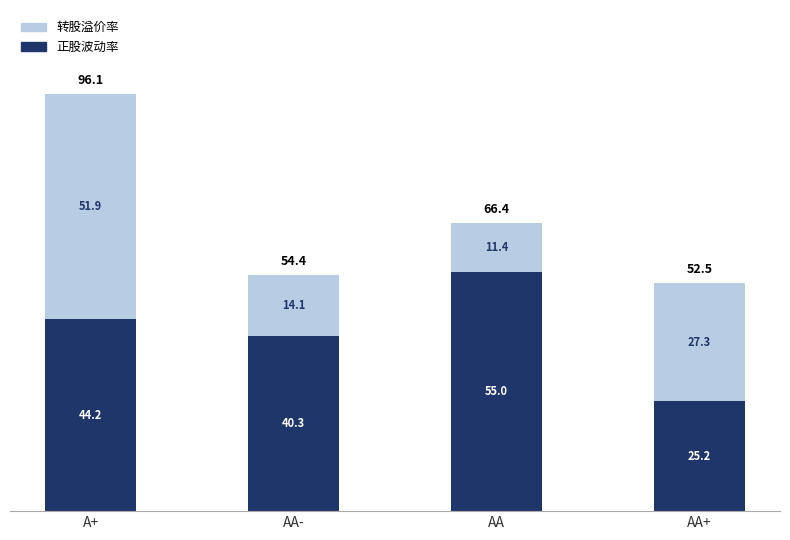

True or false: 正股波动率 has a value of 44.2 at A+.

True